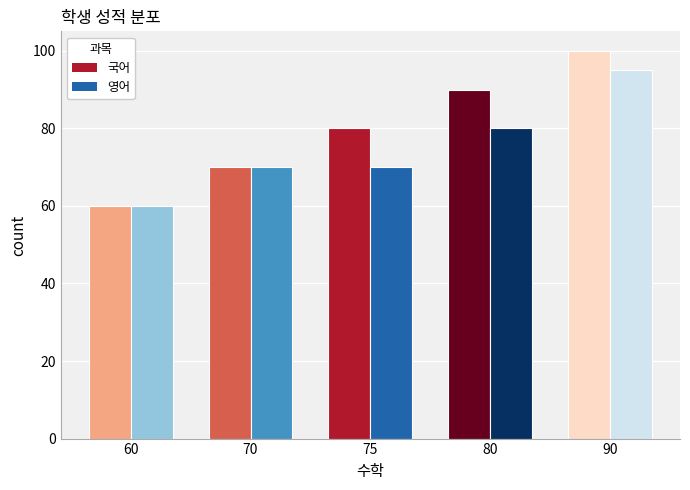

Are the bars horizontal?

No